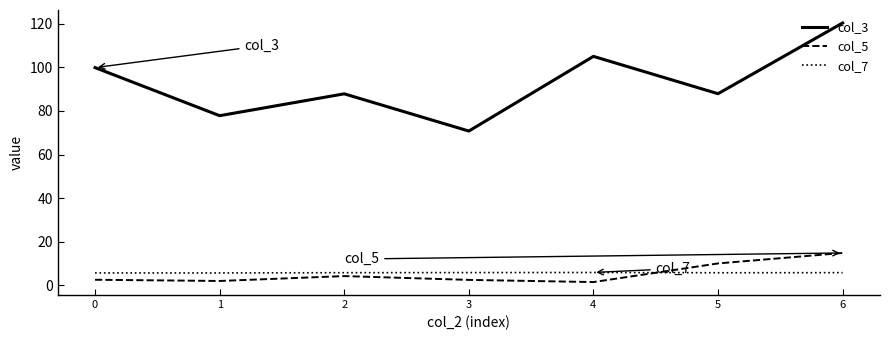

Rank the series by their maximum value, from highest to lowest.

col_3, col_5, col_7